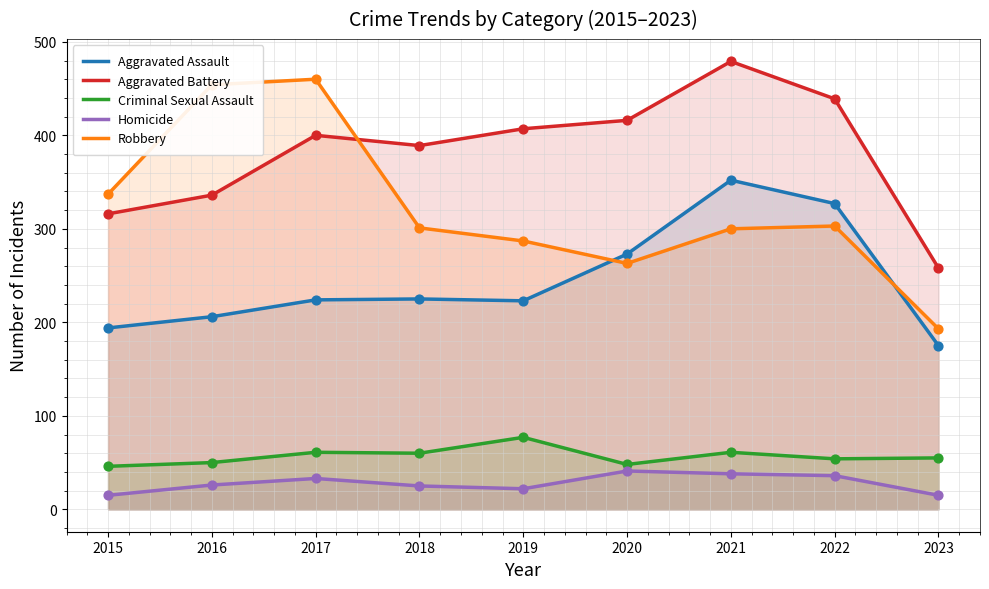

Which series has the largest Y range (max minus min)?

Robbery